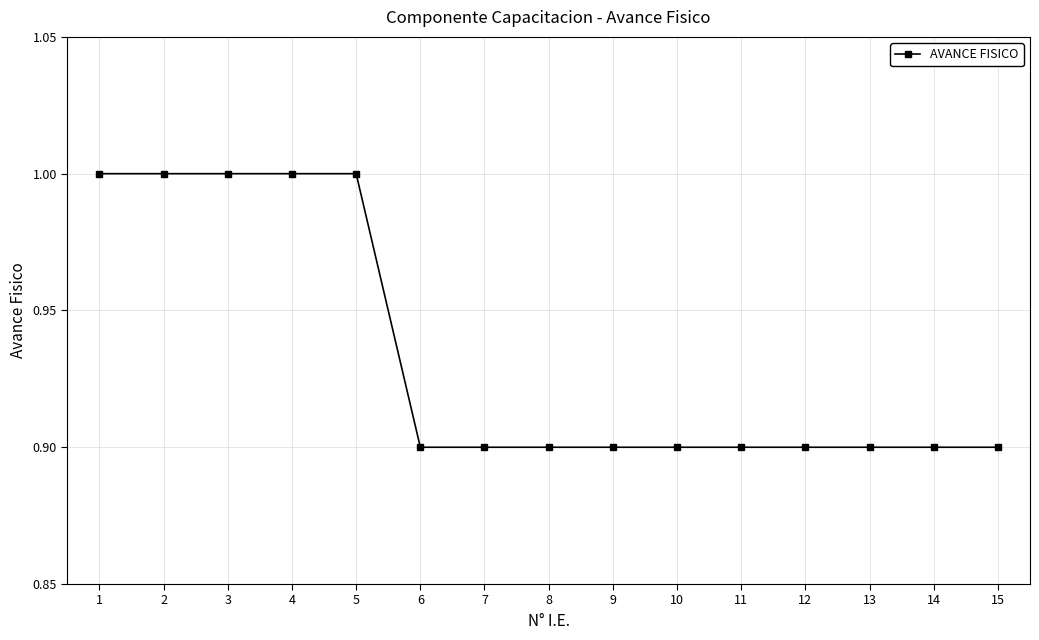

Count the values in the range 0 to 1.

15